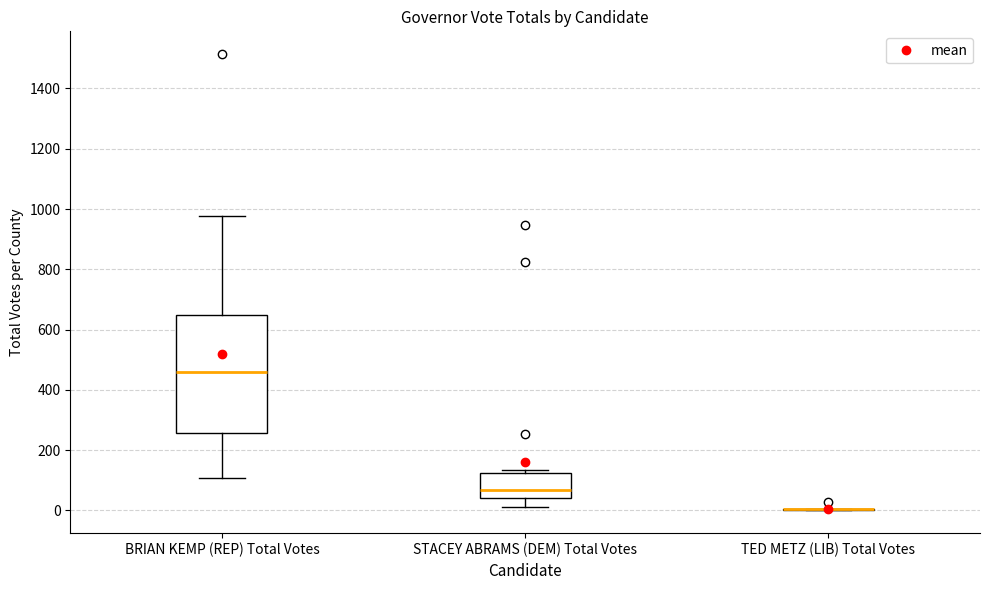

Where is the lower edge of the box for BRIAN KEMP (REP) Total Votes on the y-axis? The values are not printed on the chart, so give them approximately, as read against the axis.

260